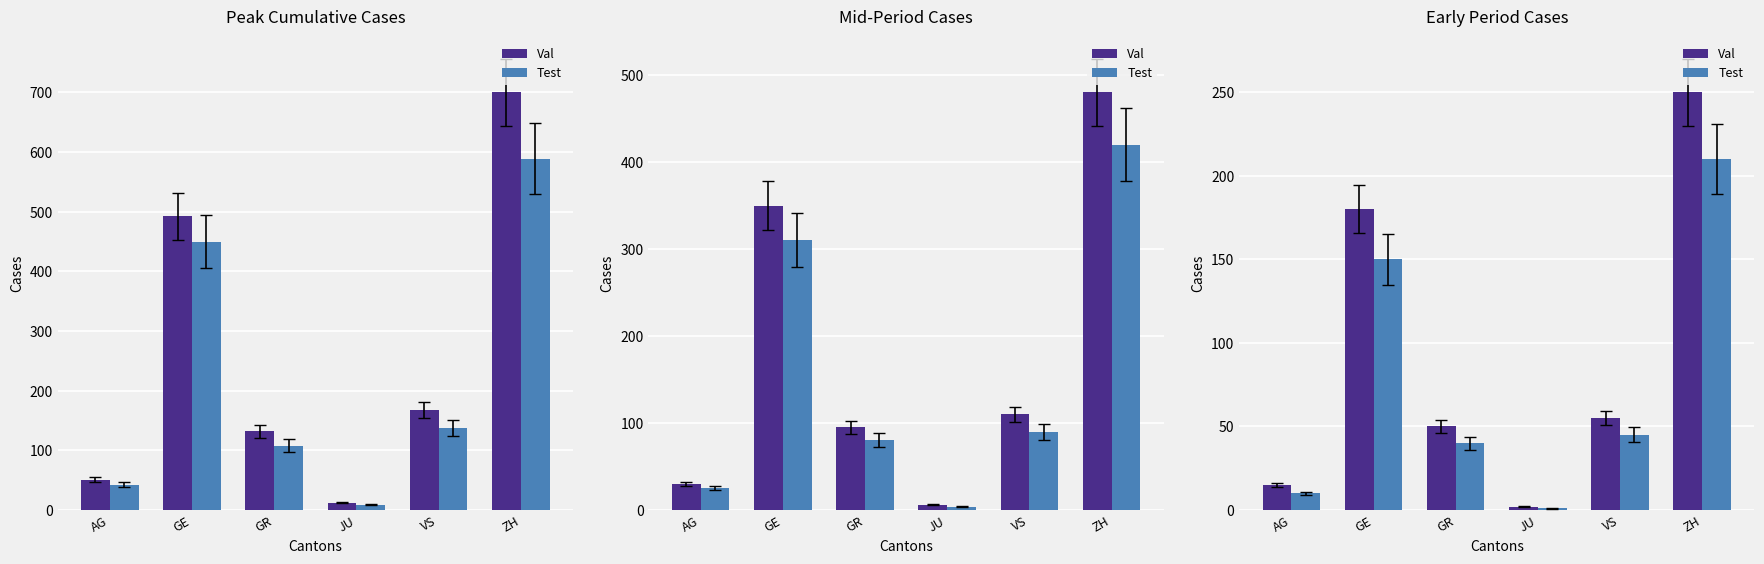

What is the spread (max minus min) of values at GR?

10